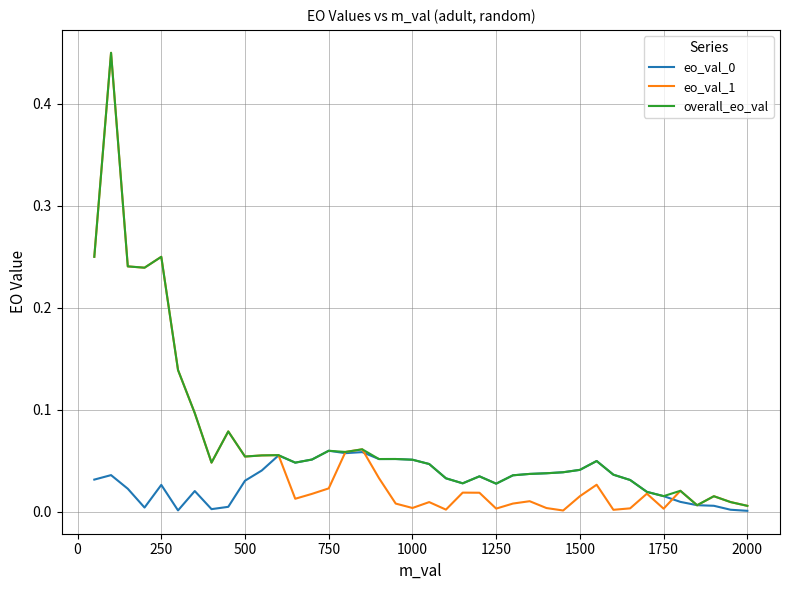

Which series has the widest spread of values?

eo_val_1